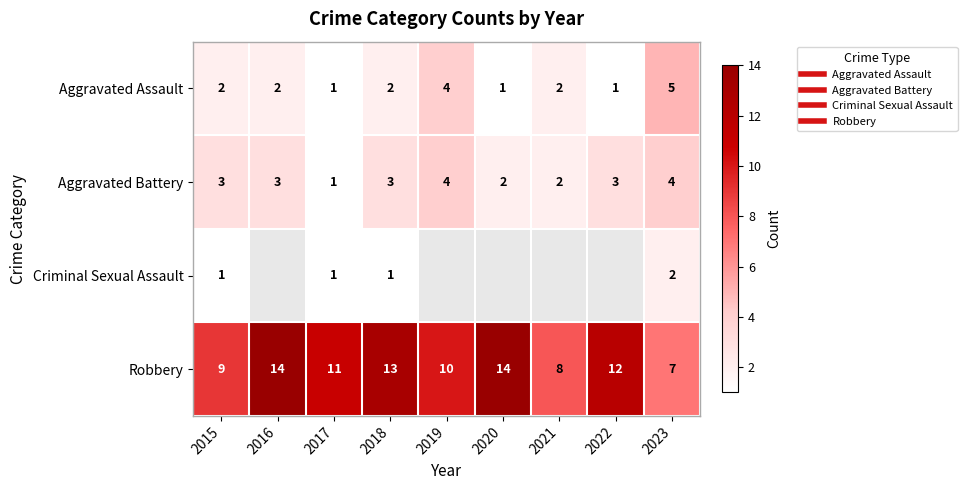

The Aggravated Assault series shows 0 at 2017. True or false?

False